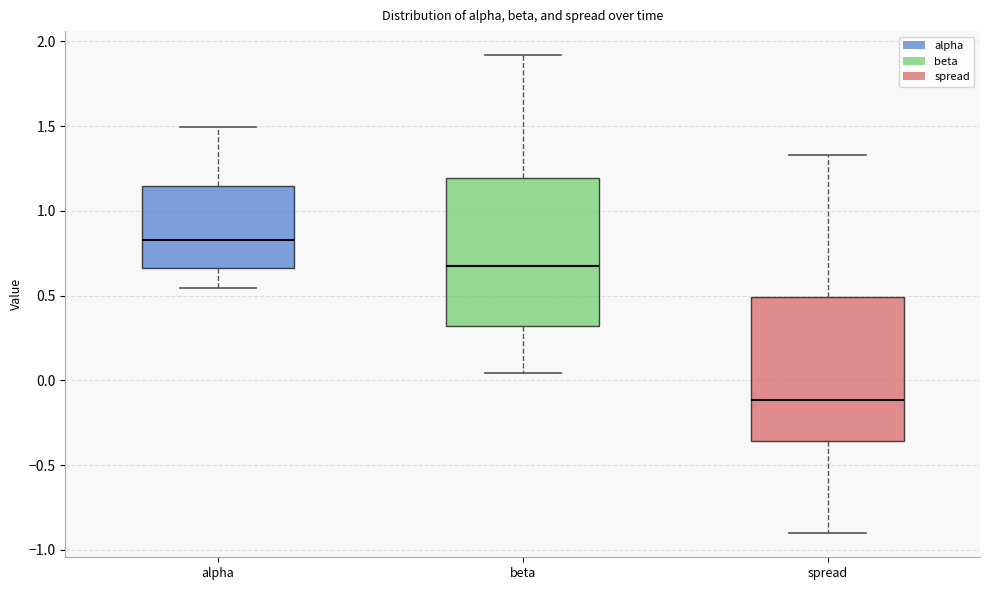

Reading left to right, transcribe this box plot: for each box, give where its median line is, the range the box spans, and where its two whiskers end, as read against the y-axis. The values are not printed on the chart, so give them approximately, as read against the axis.

alpha: median 0.85, box 0.65 to 1.15, whiskers 0.55 to 1.50
beta: median 0.70, box 0.30 to 1.20, whiskers 0.05 to 1.90
spread: median -0.10, box -0.35 to 0.50, whiskers -0.90 to 1.35